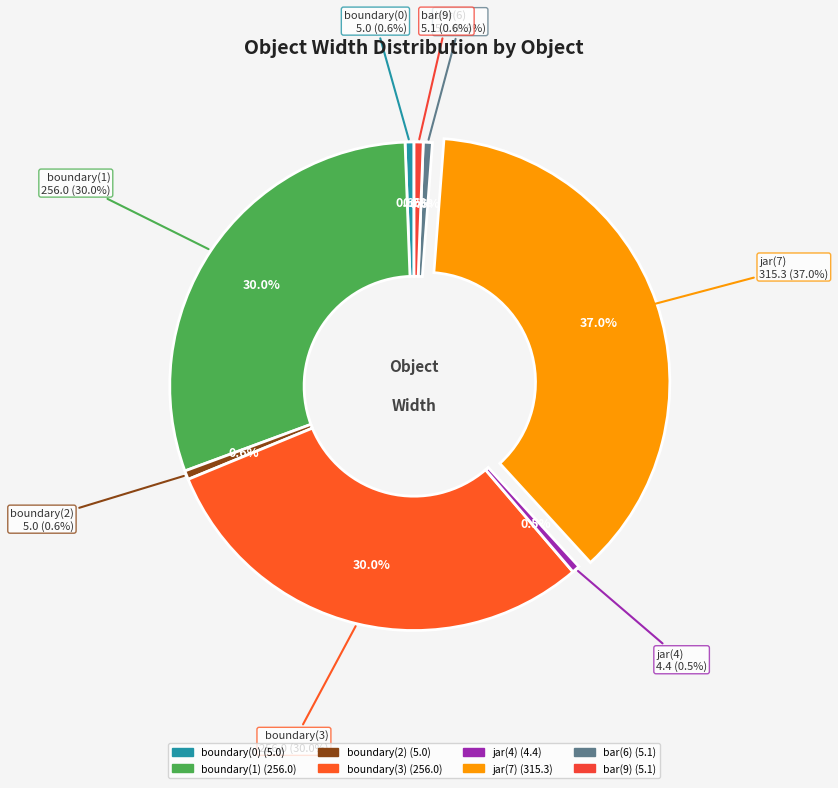

What percentage is NOT represented by jar(7)?

63.0%